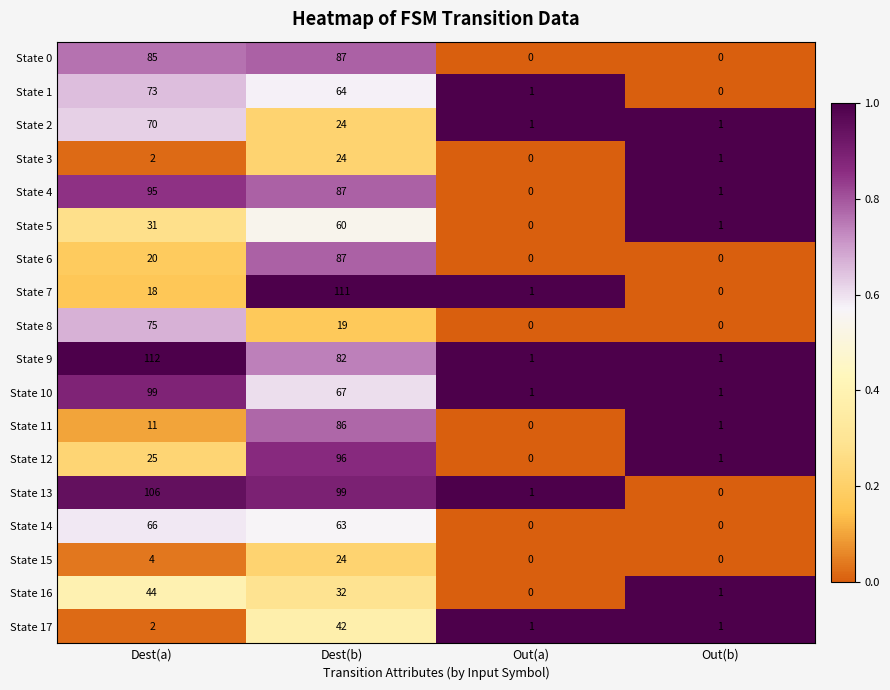

What is the average value of the State 8 series?

24